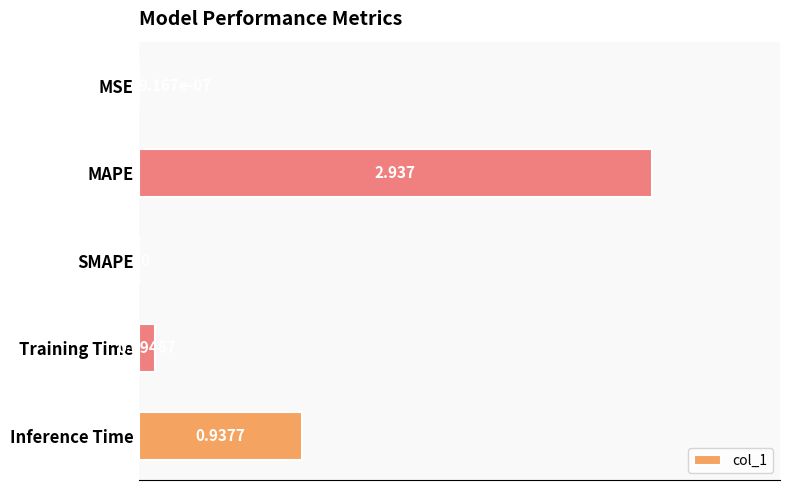

Which has a higher value, SMAPE or Inference Time?

Inference Time